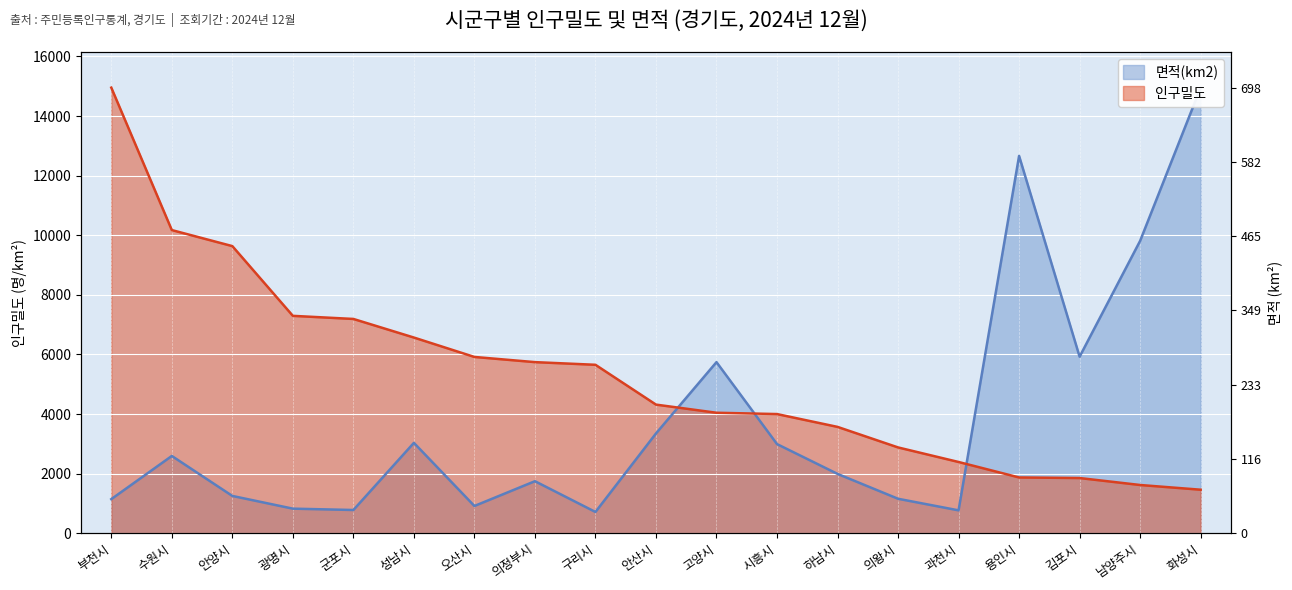

Which category has the lowest value across all series?

구리시